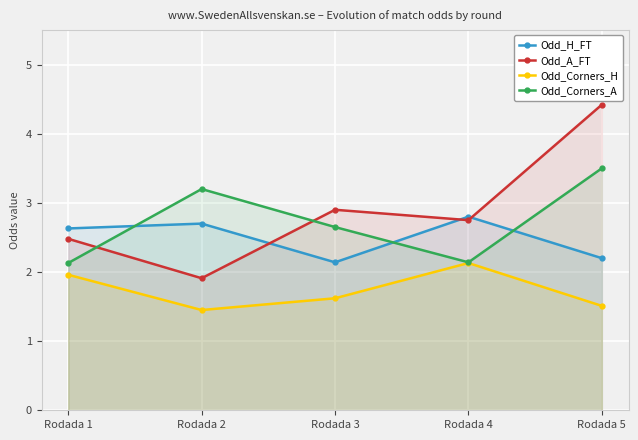

Reading left to right, what are all the values shown in this chart?

Odd_H_FT: Rodada 1=2.6	Rodada 2=2.7	Rodada 3=2.1	Rodada 4=2.8	Rodada 5=2.2
Odd_A_FT: Rodada 1=2.5	Rodada 2=1.9	Rodada 3=2.9	Rodada 4=2.8	Rodada 5=4.4
Odd_Corners_H: Rodada 1=2.0	Rodada 2=1.4	Rodada 3=1.6	Rodada 4=2.1	Rodada 5=1.5
Odd_Corners_A: Rodada 1=2.1	Rodada 2=3.2	Rodada 3=2.6	Rodada 4=2.1	Rodada 5=3.5